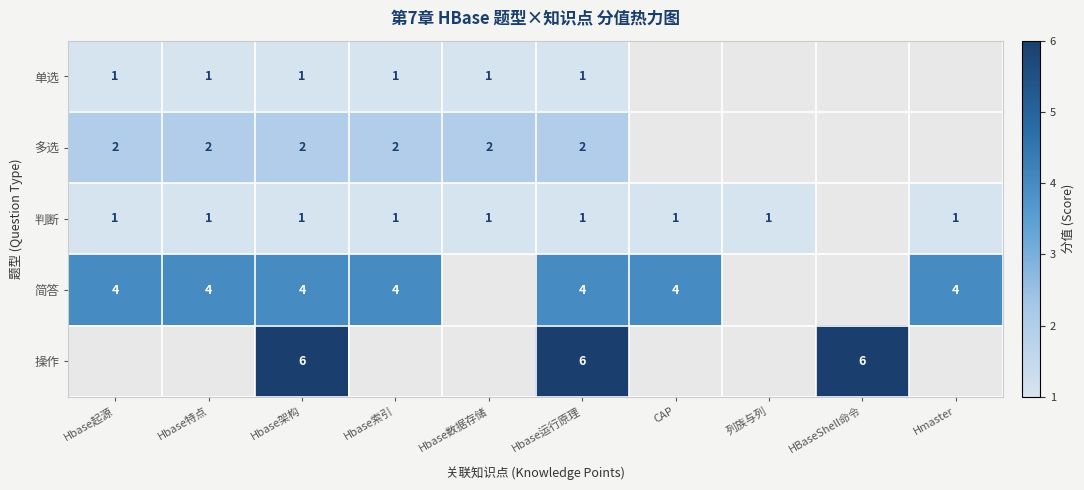

The value of 操作 at Hbase架构 is 9. True or false?

False